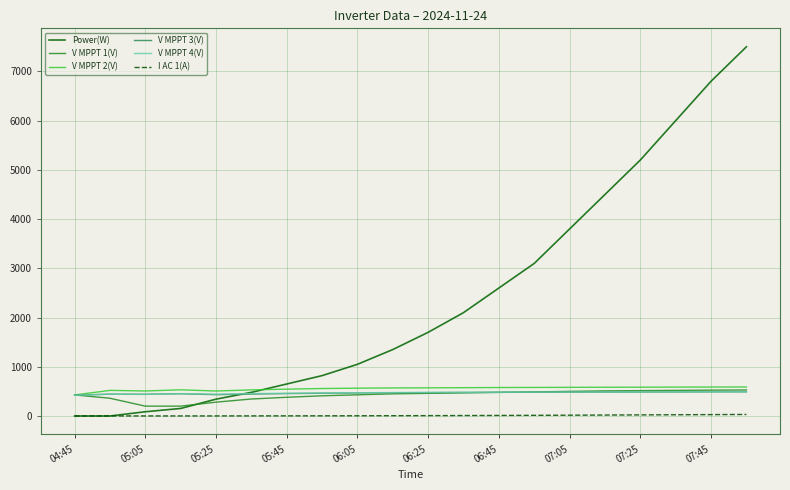

Which series has the largest total across all categories?

Power(W)